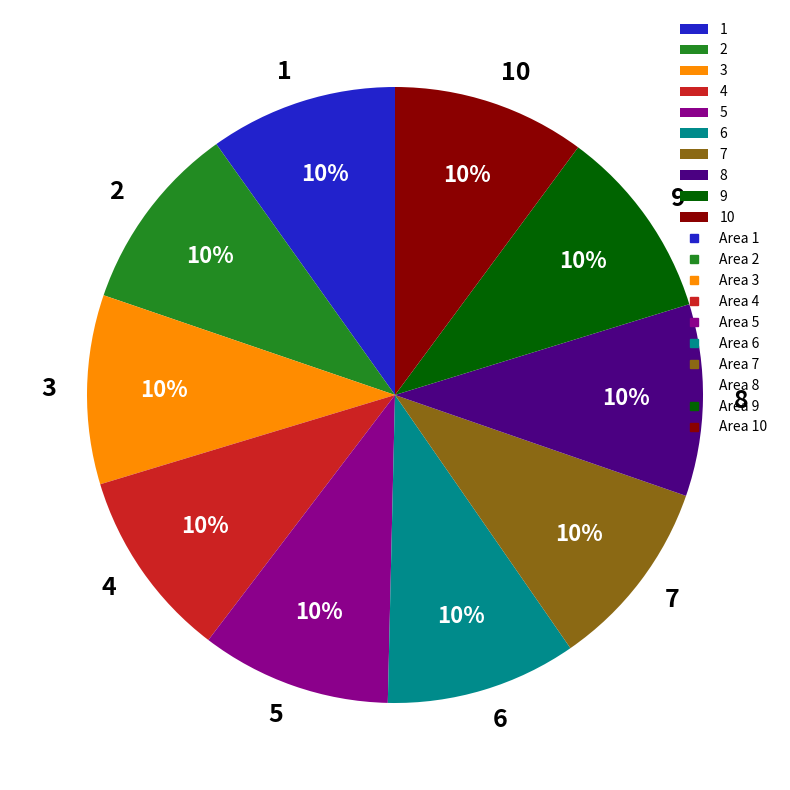

How many slices are in this pie chart?

10